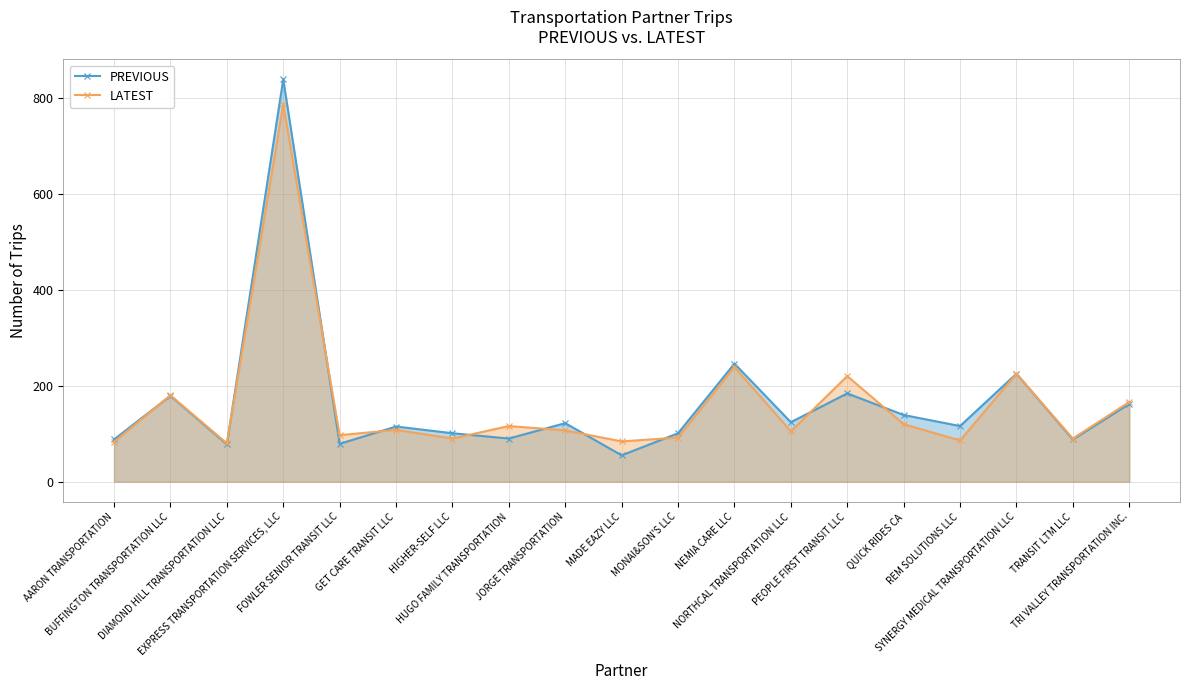

After their last crossing, which series has the higher values: PREVIOUS or LATEST?

PREVIOUS